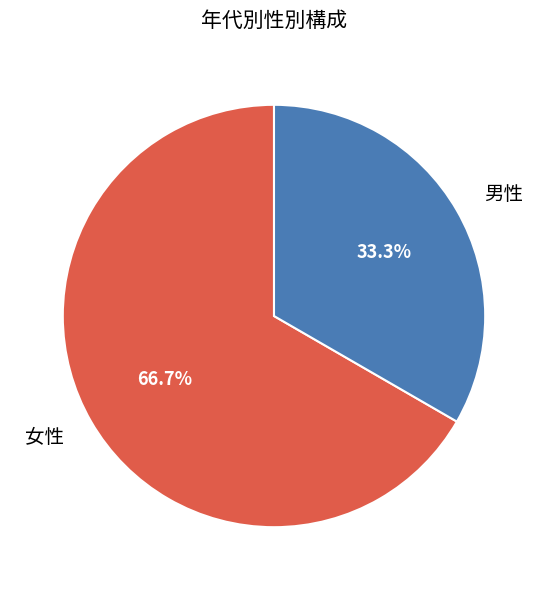

What is the majority slice?

女性